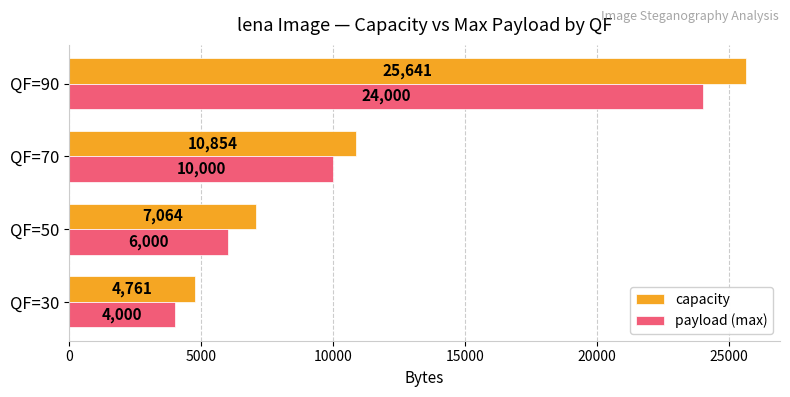

Is it true that capacity equals 2709 at QF=50?

False